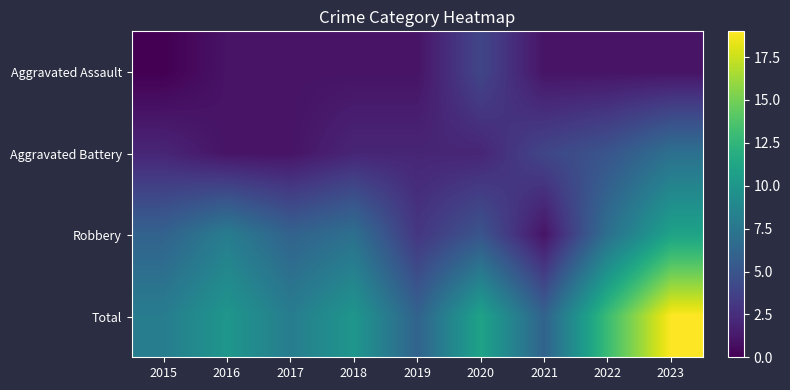

Which series has the widest spread of values?

Total